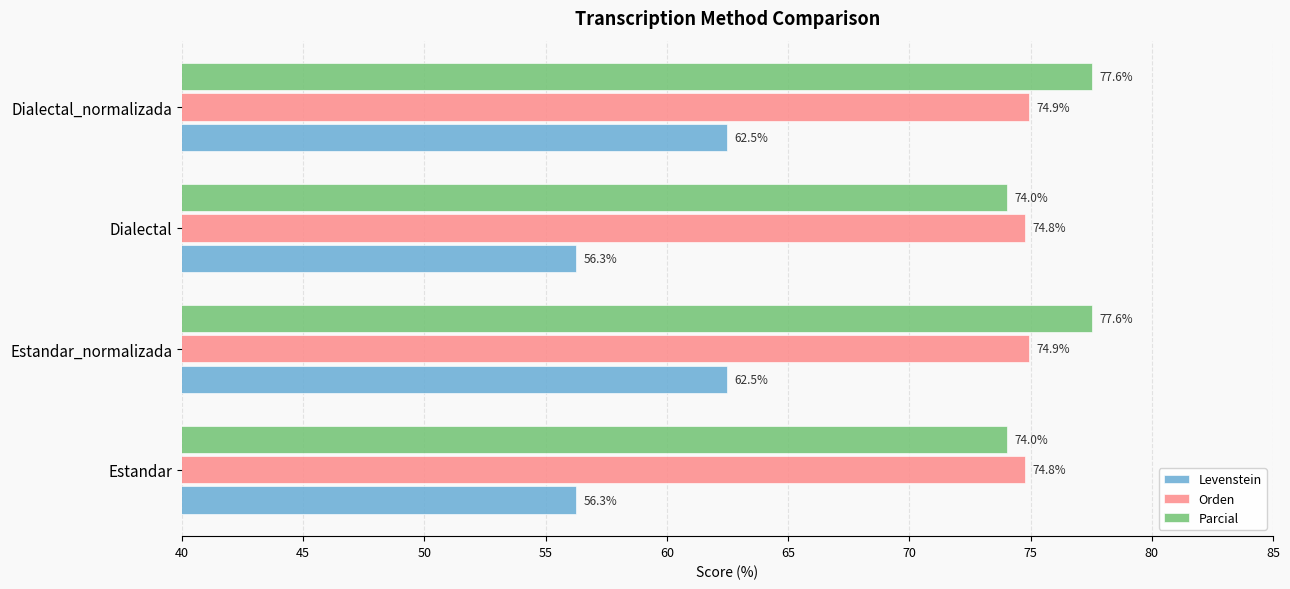

True or false: Levenstein has a value of 98.7 at Estandar_normalizada.

False